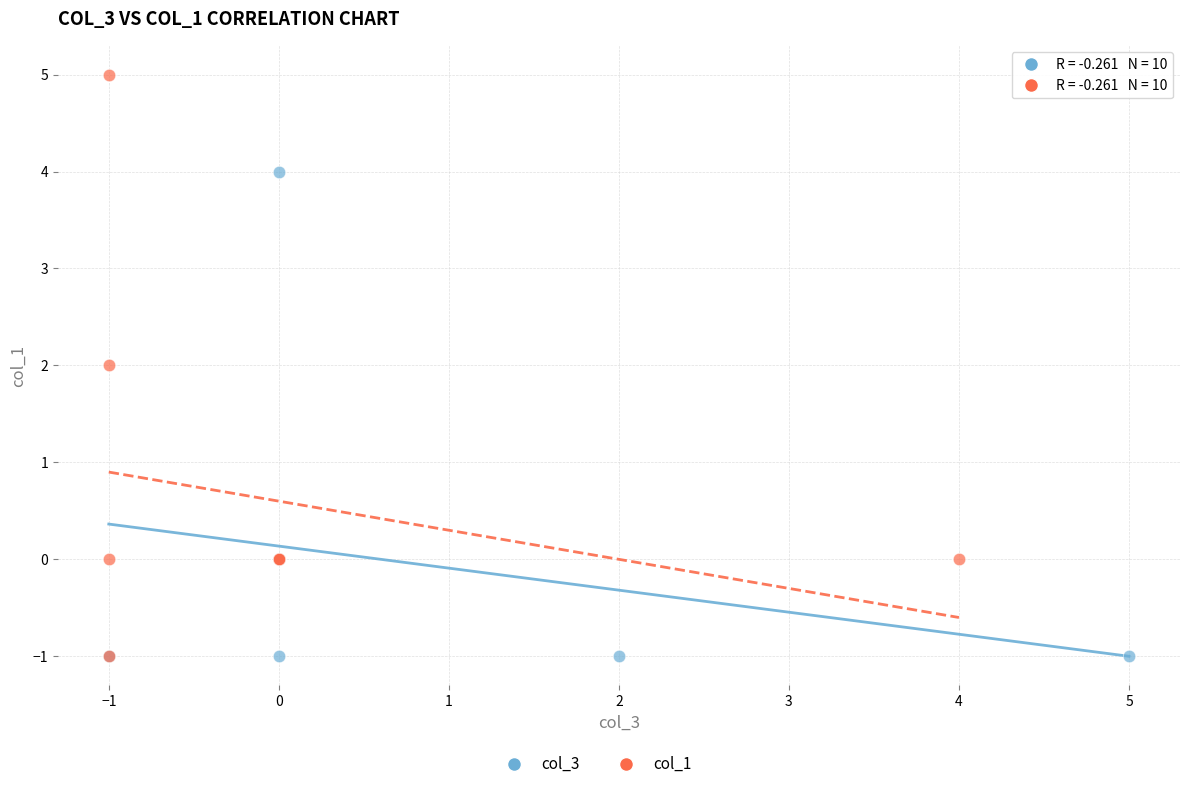

Which series reaches the maximum Y coordinate?

col_1